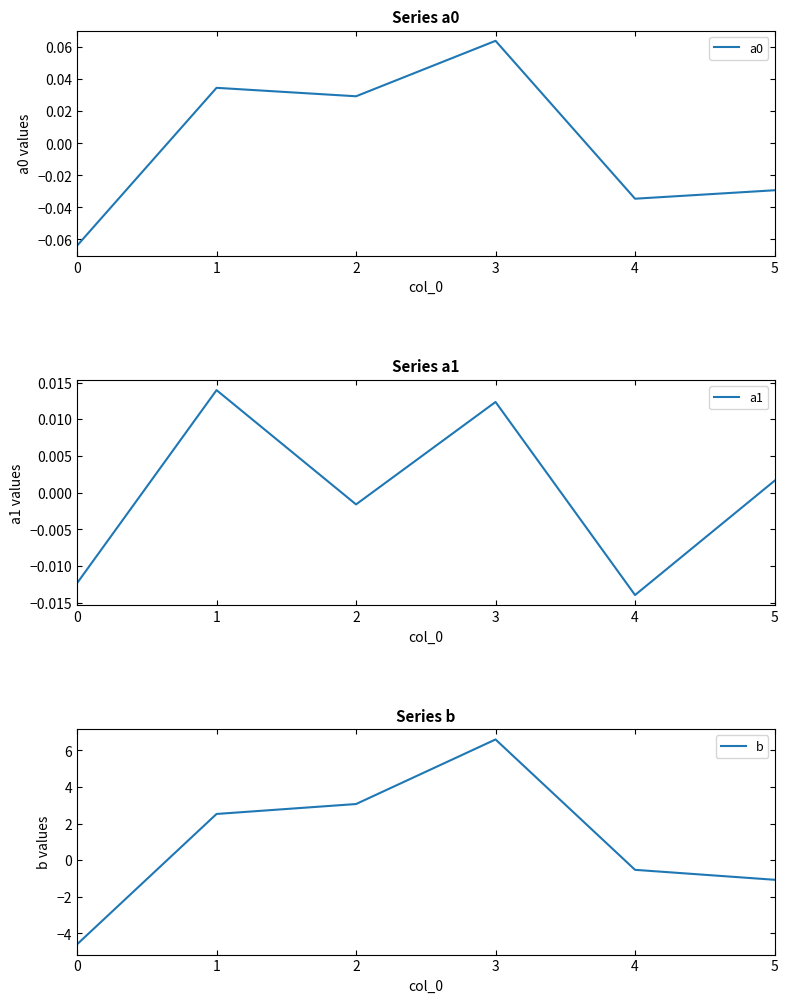

How many lines are shown in the chart?

3